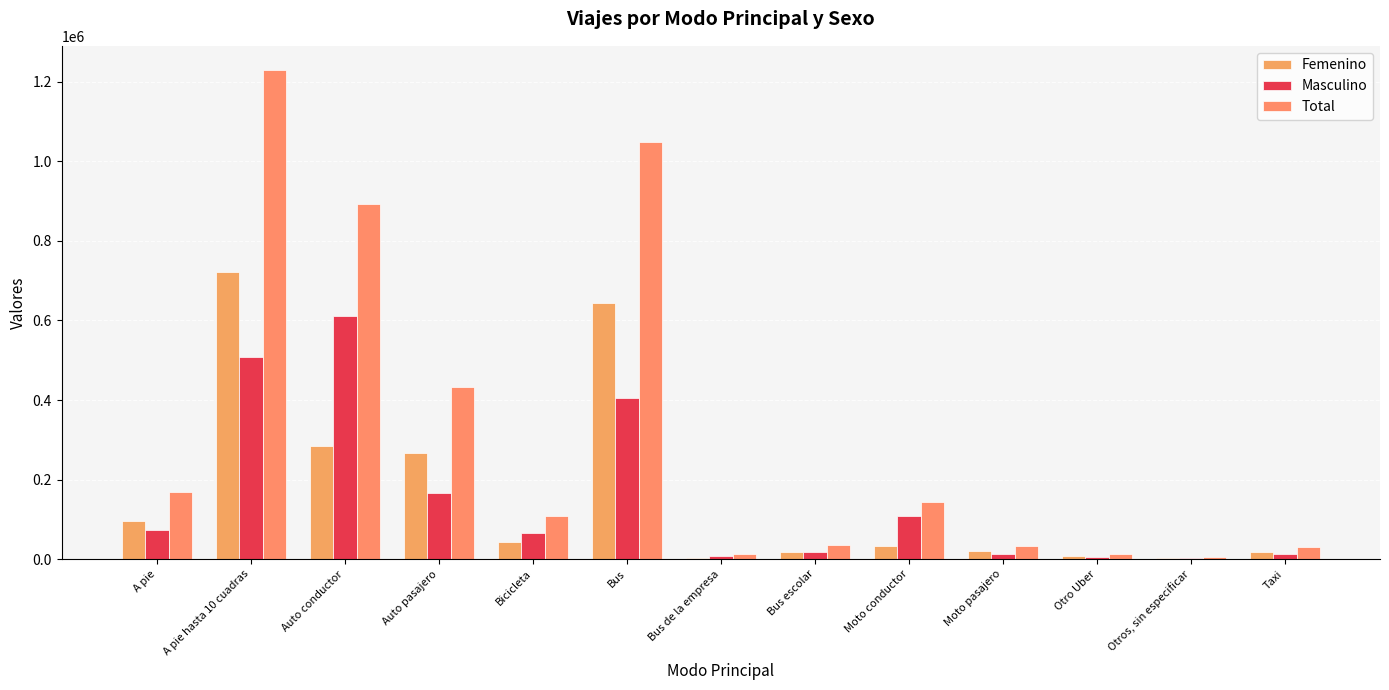

How many series are shown in this chart?

3